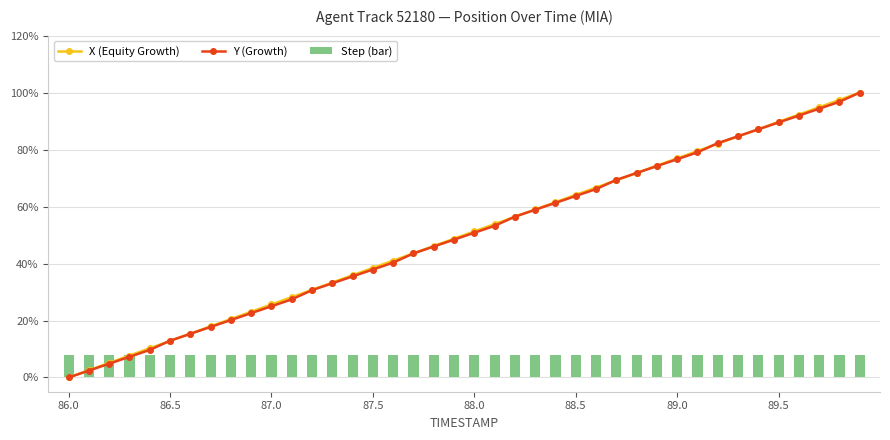

True or false: X (Equity Growth) has more than 0 interior local peaks.

False